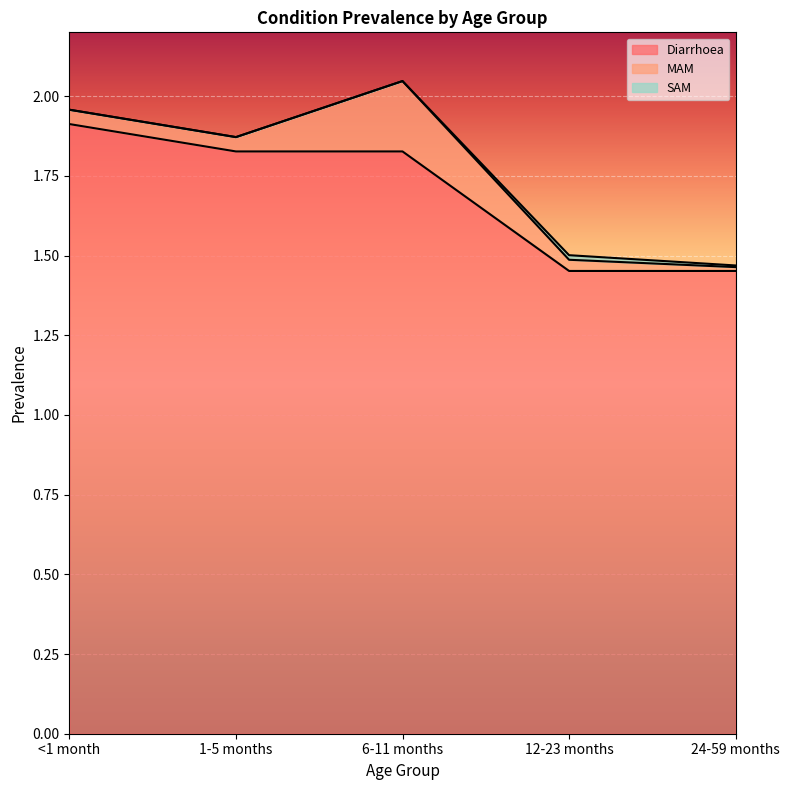

Reading left to right, transcribe all the data shown in this chart.

Diarrhoea: 1.9	1.8	1.8	1.5	1.5
MAM: 0.0	0.0	0.2	0.0	0.0
SAM: 0.0	0.0	0.0	0.0	0.0